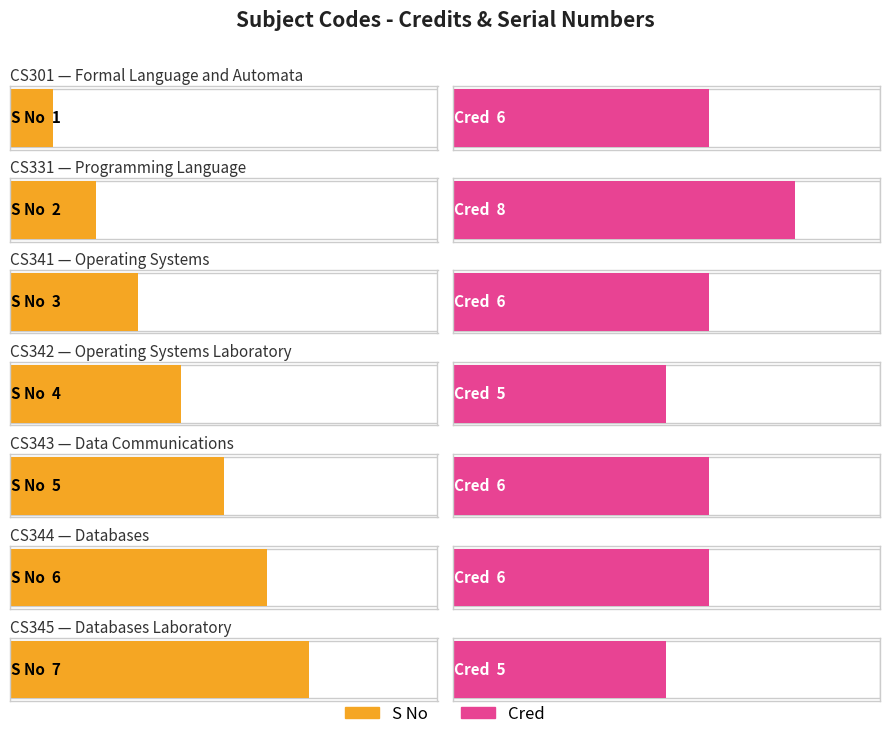

What is the total value across all series at CS345?

12